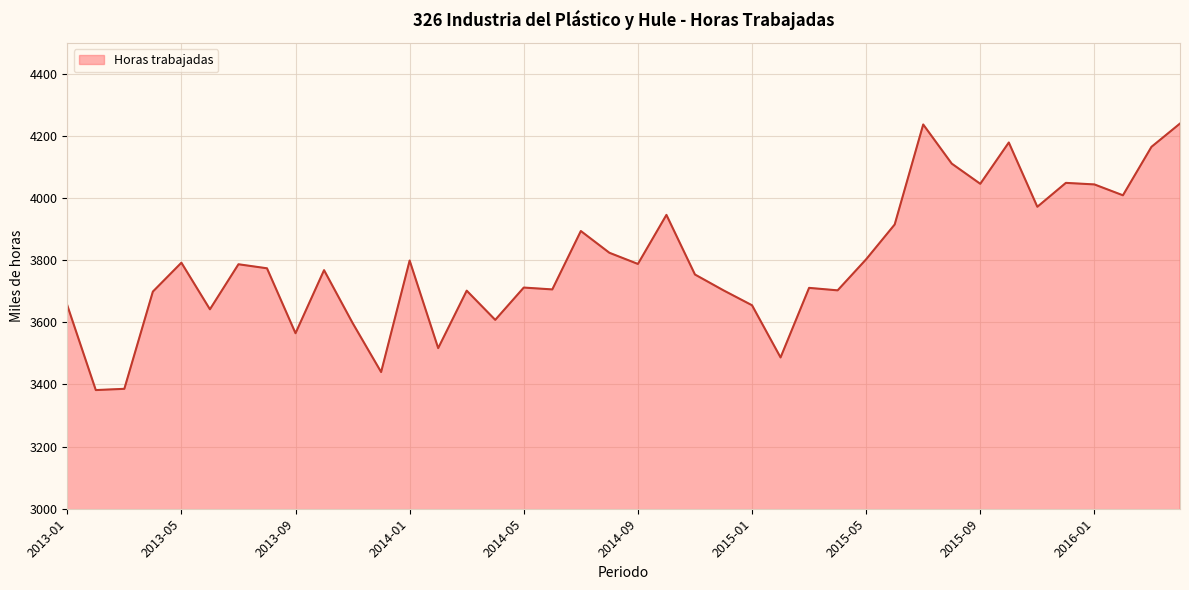

What is the smallest value displayed?

3382